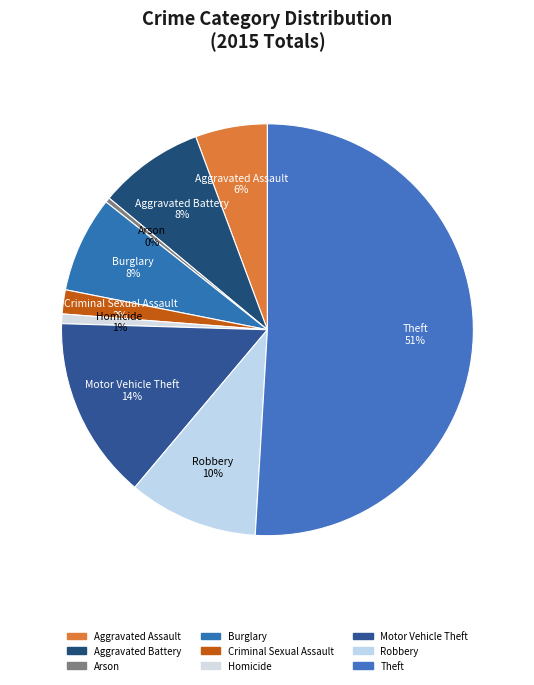

Do Homicide and Arson together represent more than half of the pie?

No